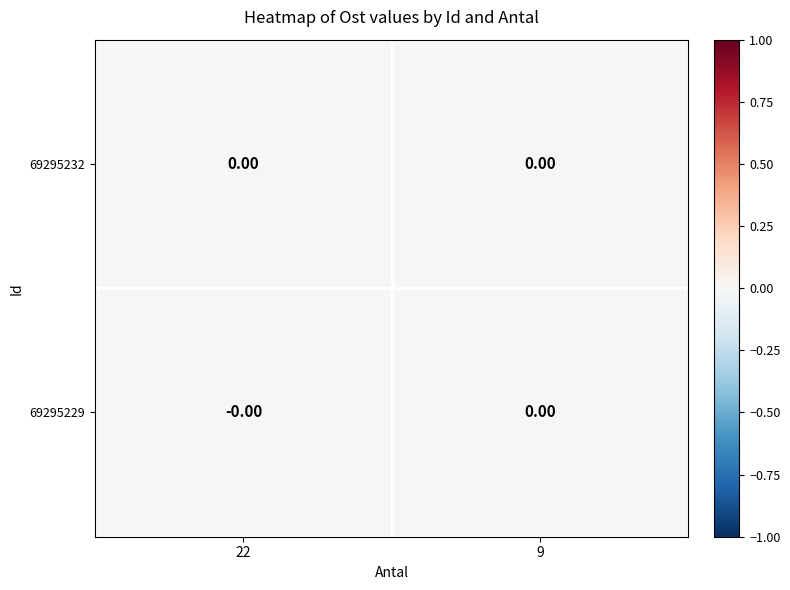

The 69295229 series shows 0.0 at 9. True or false?

True